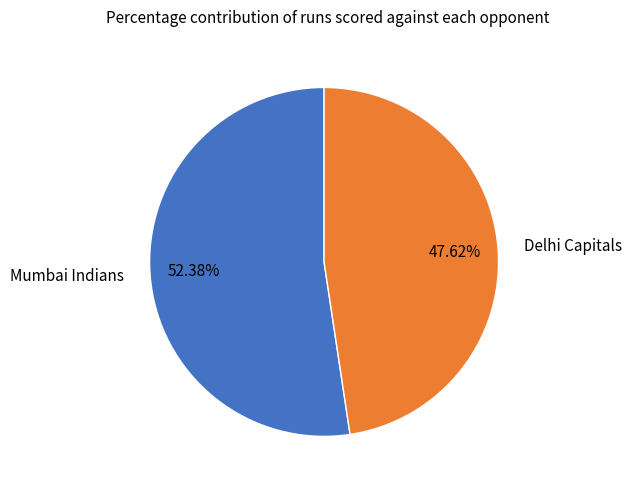

Approximately how many times larger is the value at Mumbai Indians compared to Delhi Capitals?

1.1